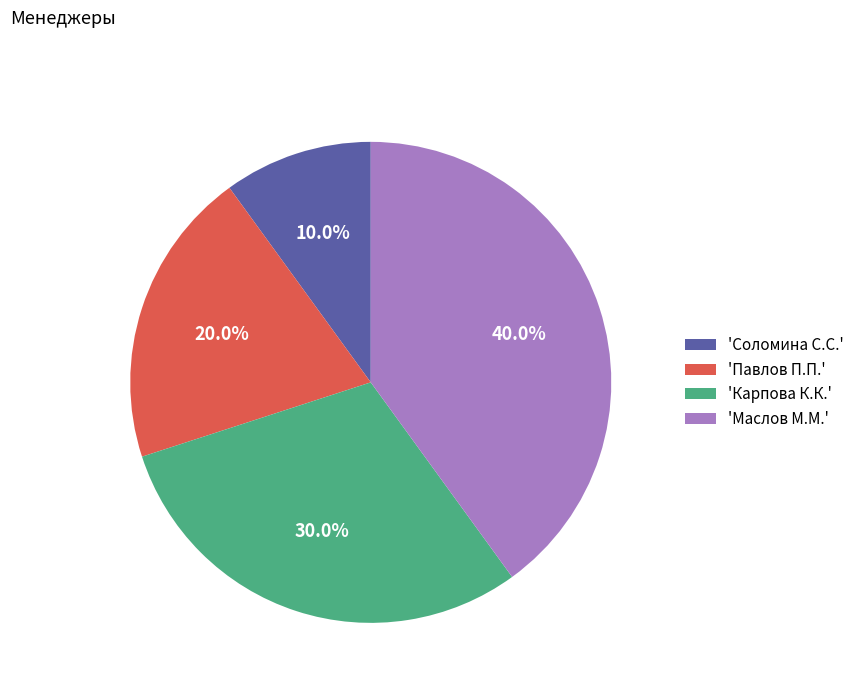

How many segments does this pie chart have?

4